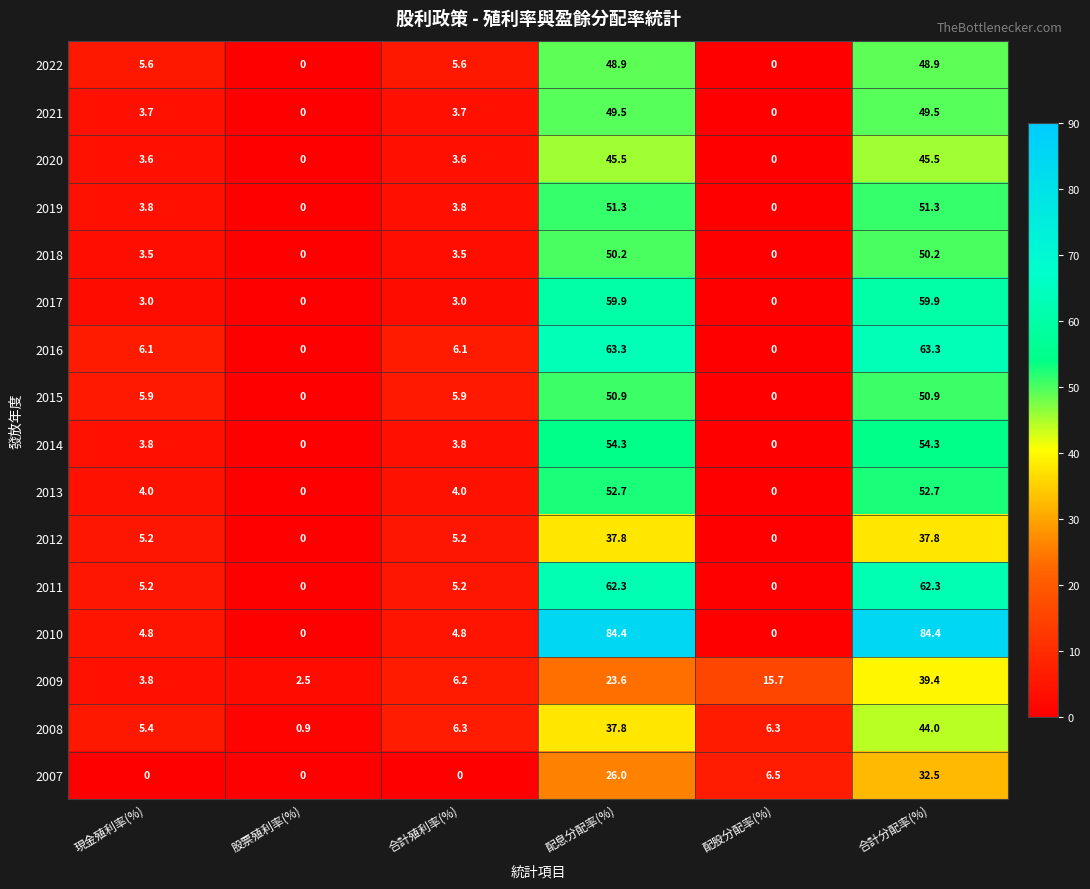

Which series has the largest total across all categories?

2010